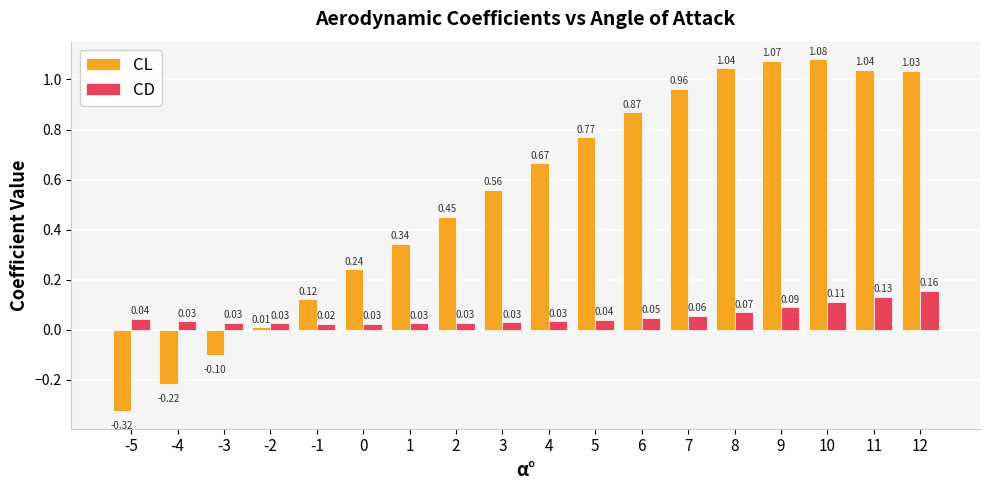

How many negative values does the CL series have?

3